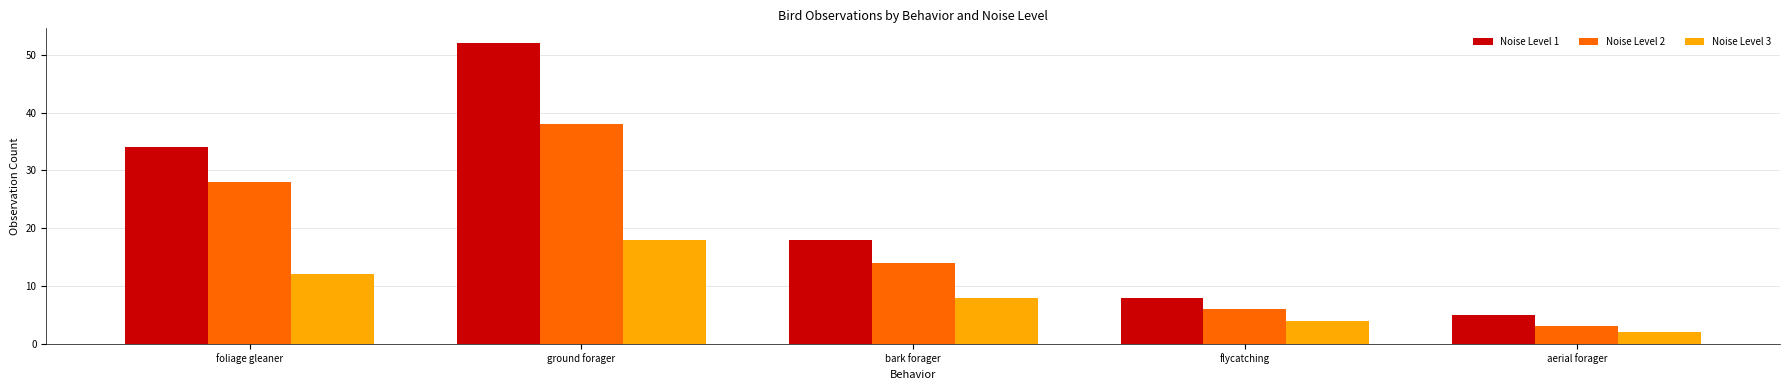

At which category is the sum across all series the highest?

ground forager